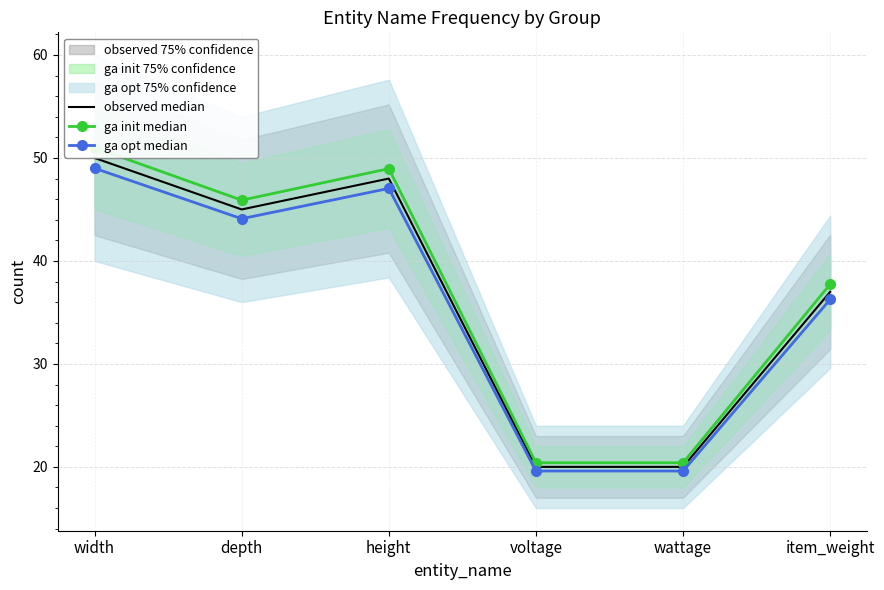

True or false: ga init median has more than 0 points higher than both neighbors.

True